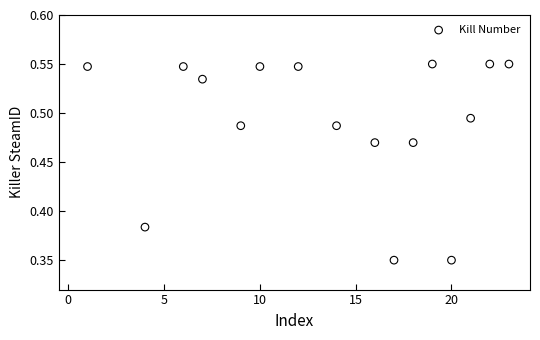

What is the range of X values (max minus min)?

22.0